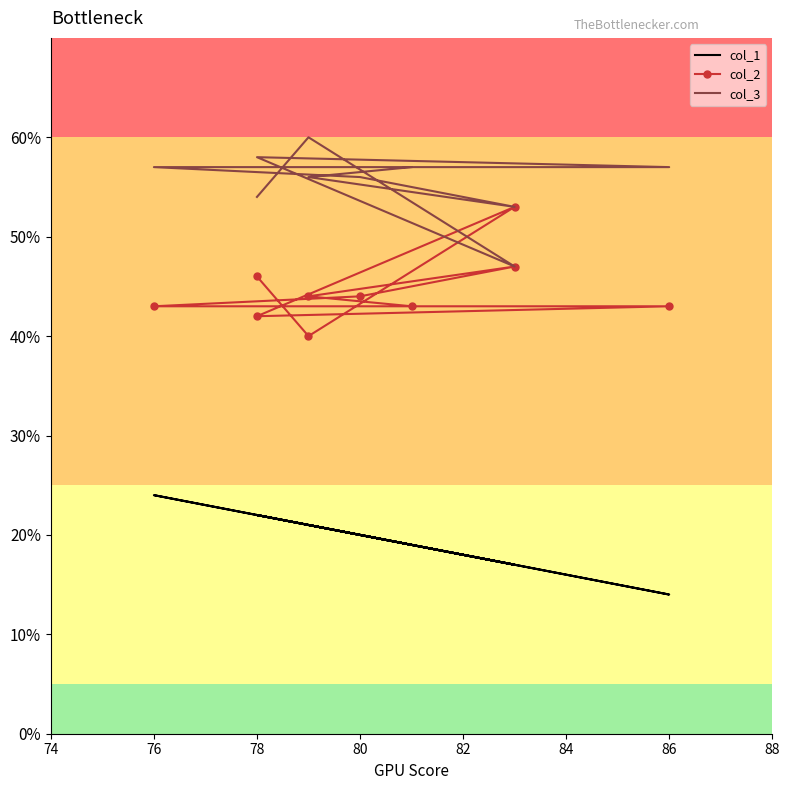

At 78, list the series in order from smallest to largest.

col_1, col_2, col_3